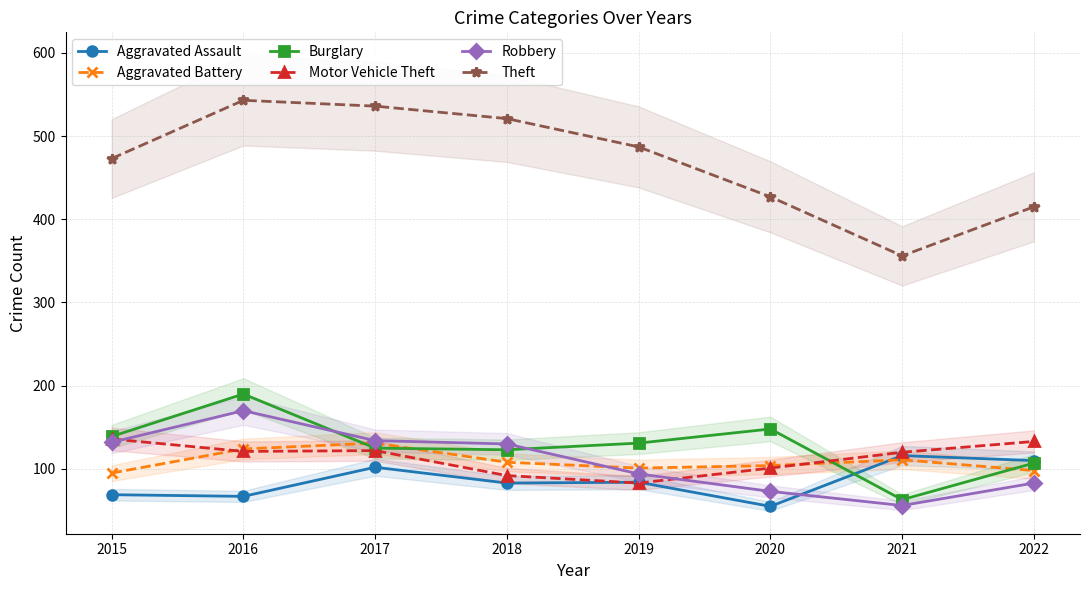

Which category has the highest value across all series?

2016